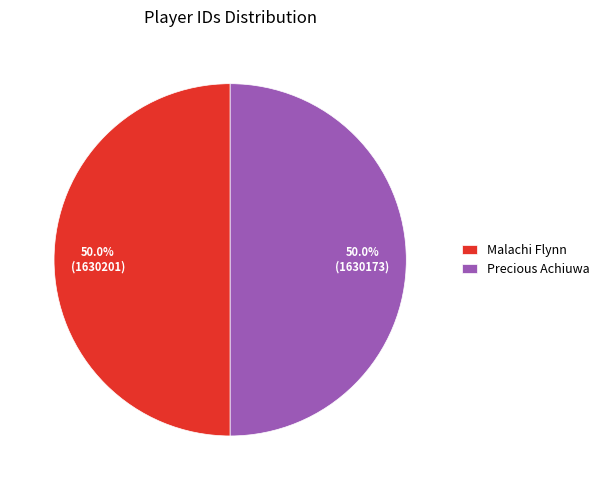

How many slices are in this pie chart?

2